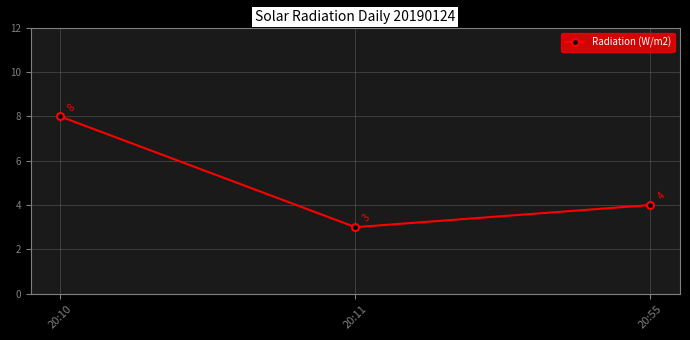

True or false: the data shows 3 at 20:11.

True